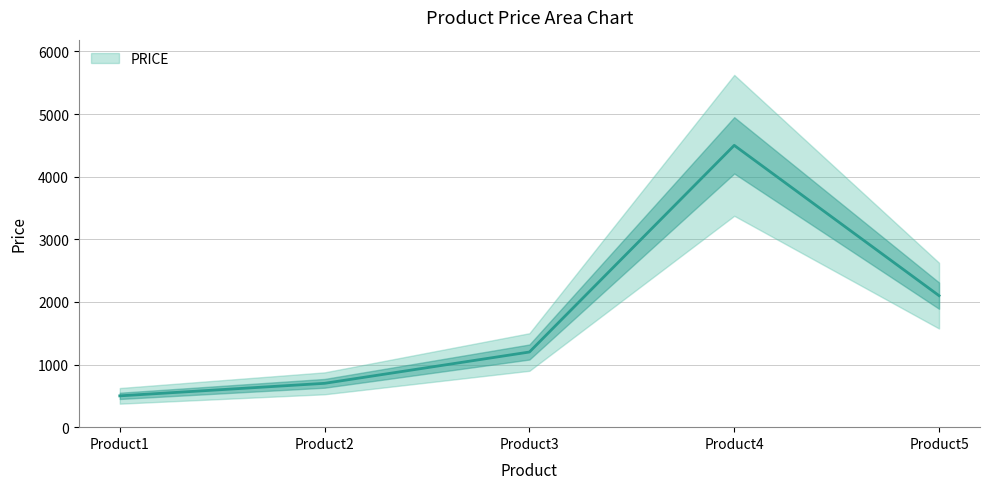

How many interior local peaks (higher than both neighbors) does the data have?

1